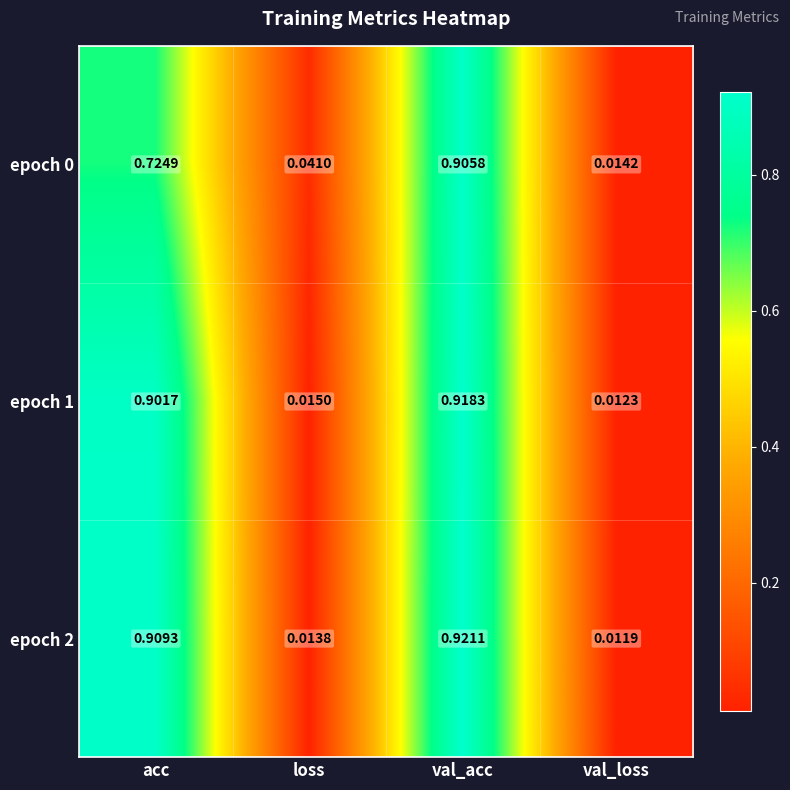

Rank the categories by epoch 2 value from highest to lowest.

val_acc, acc, loss, val_loss